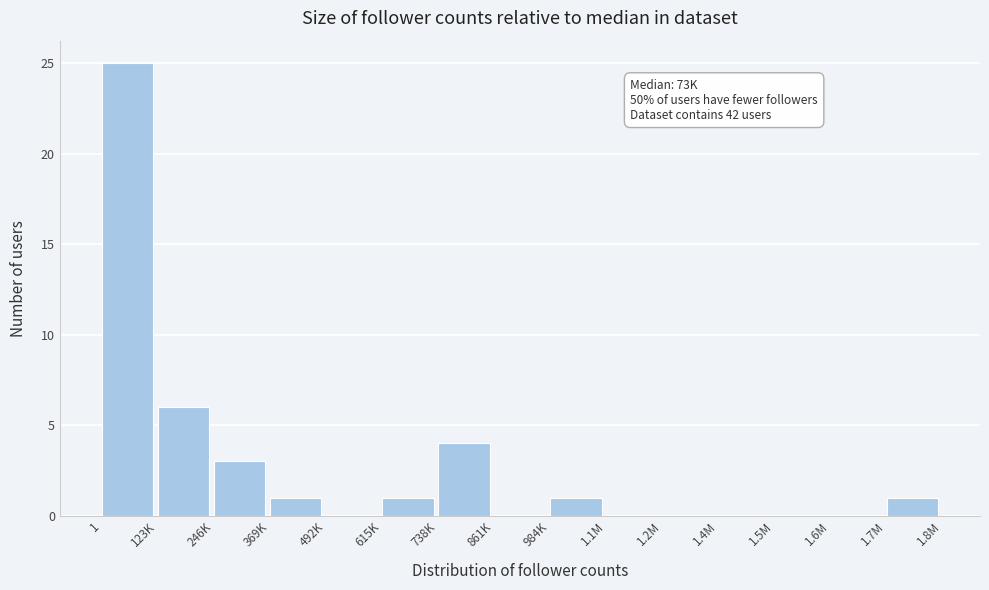

Reading left to right, what are all the values shown in this chart?

1=25	123K=6	246K=3	369K=1	492K=0	615K=1	738K=4	861K=0	984K=1	1.1M=0	1.2M=0	1.4M=0	1.5M=0	1.6M=0	1.7M=1